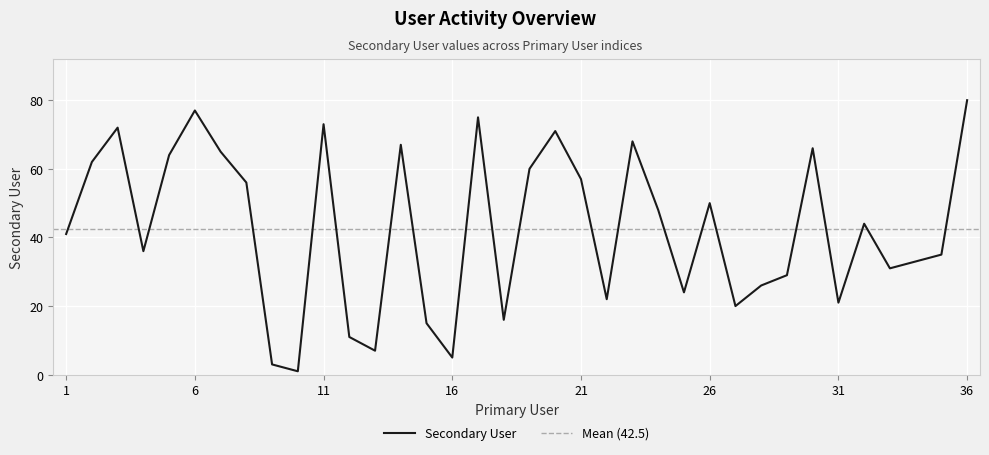

Approximately how many times larger is the value at 23 compared to 4?

1.9